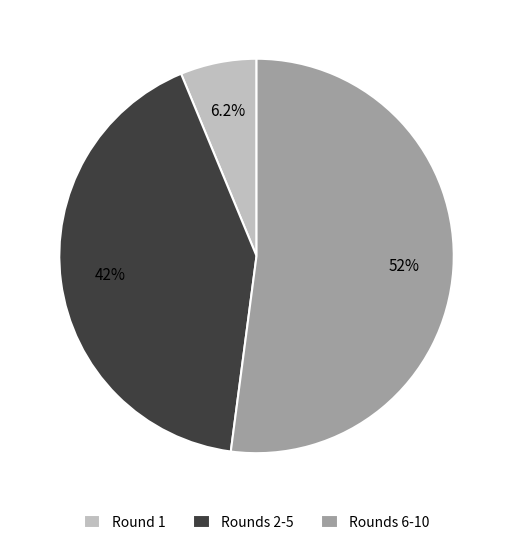

Do Rounds 6-10 and Round 1 together represent more than half of the pie?

Yes